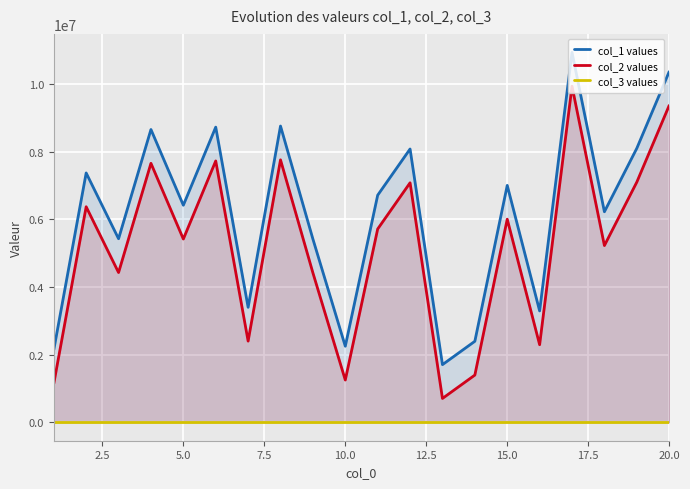

Which series has the largest total across all categories?

col_1 values